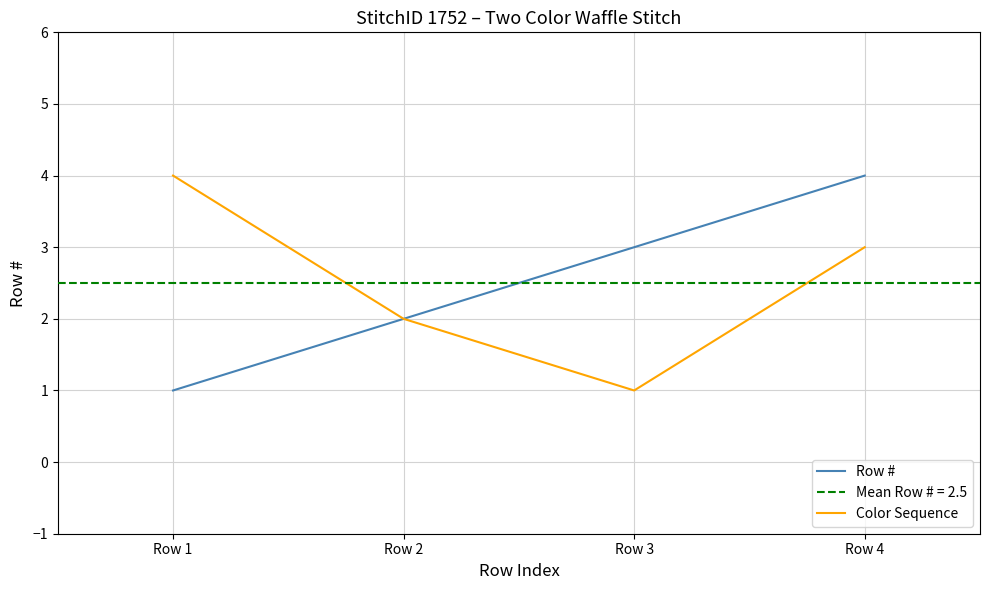

What is the value of the Row # point at the 1st from the left?

1